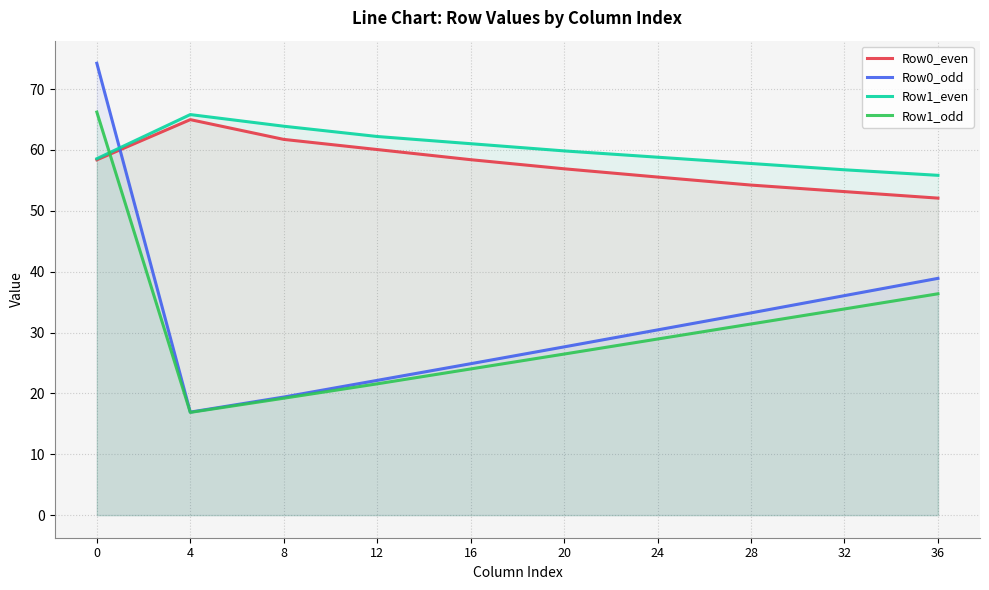

True or false: Row0_odd and Row1_odd intersect in this chart.

False